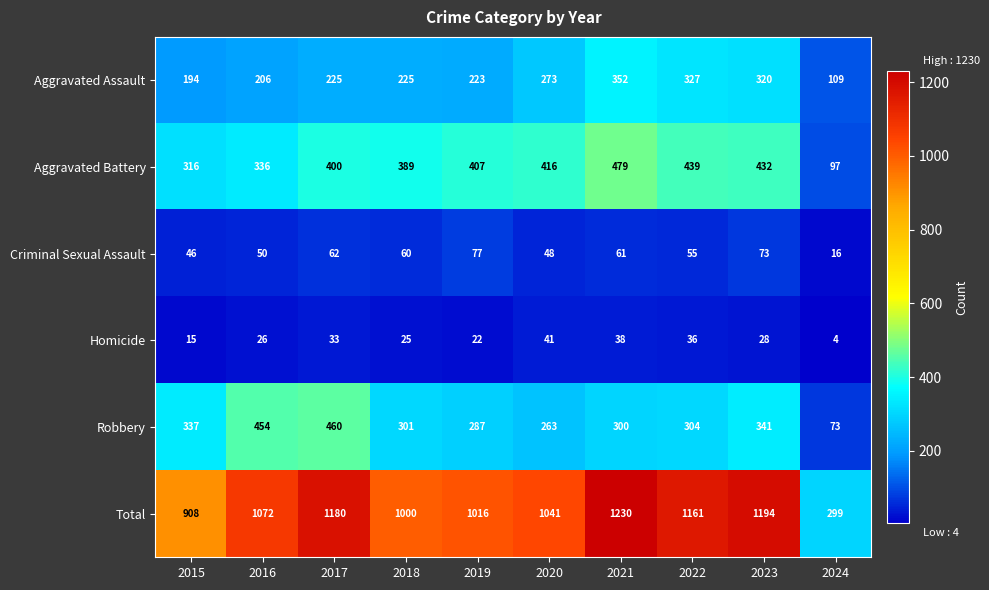

At 2023, list the series in order from smallest to largest.

Homicide, Criminal Sexual Assault, Aggravated Assault, Robbery, Aggravated Battery, Total